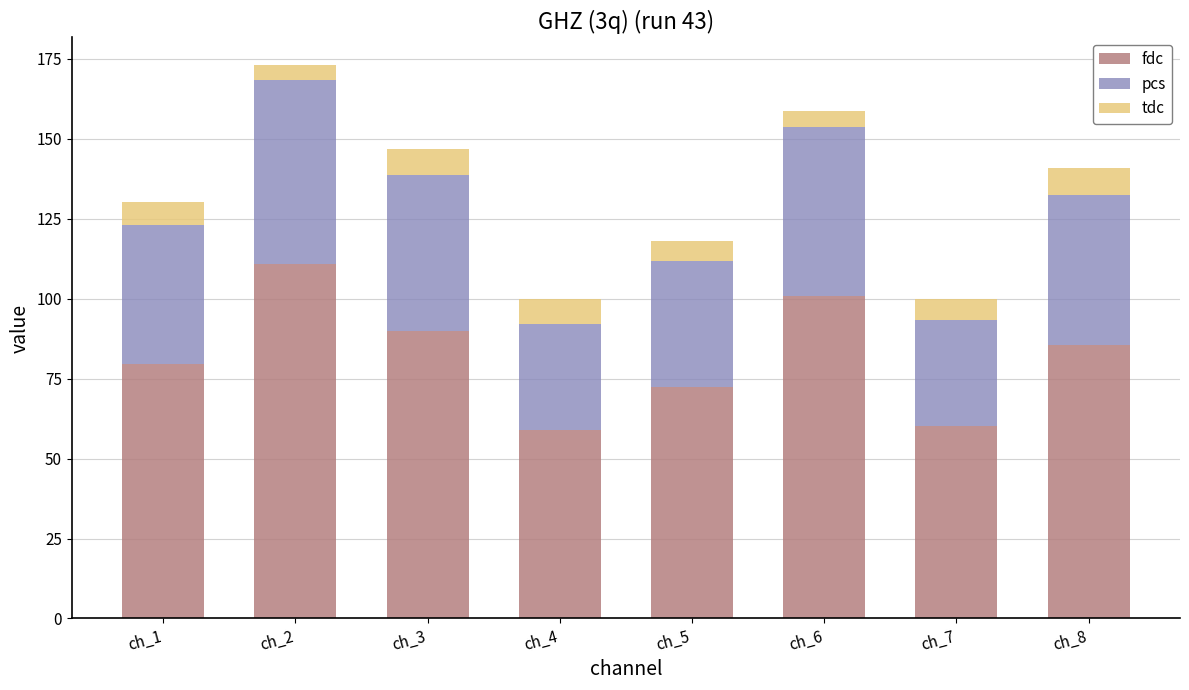

What is the difference between the maximum and second lowest values in the fdc series?

50.7